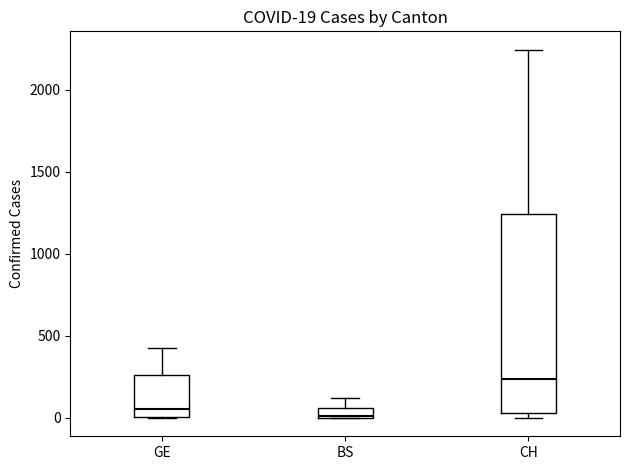

Which box has the highest median line?

CH